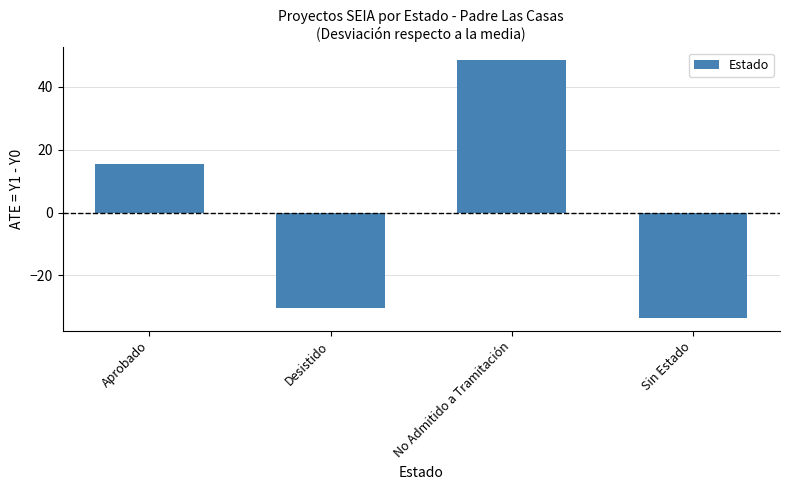

How many data points are above 15?

2